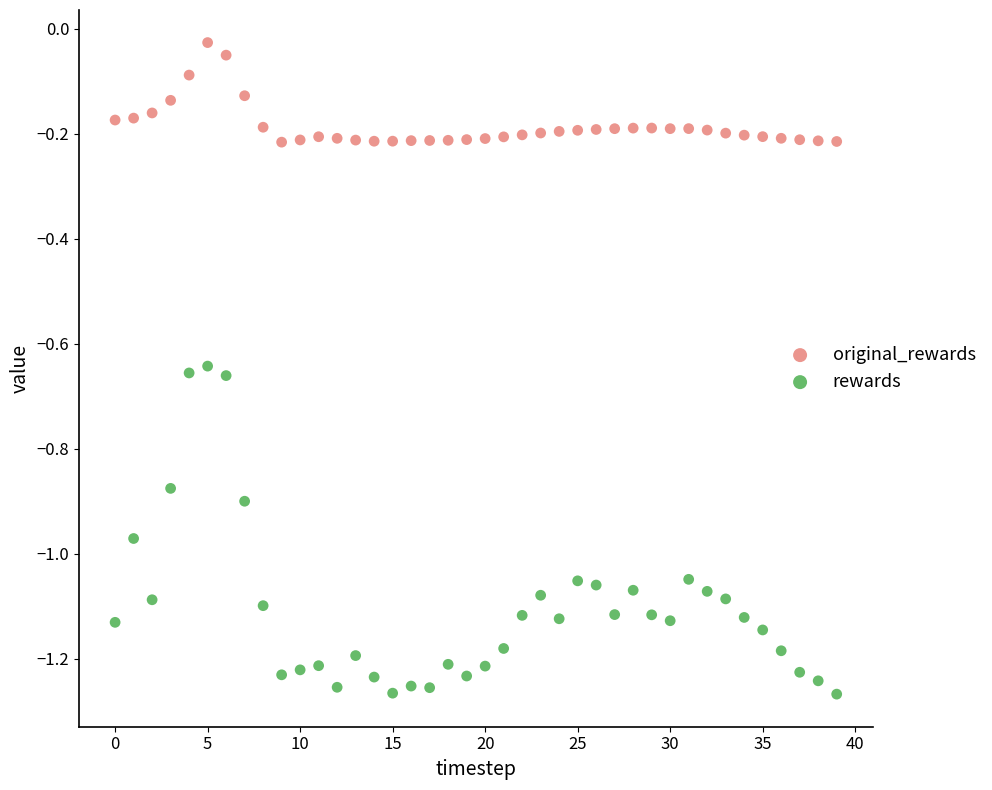

Which series has the widest spread of Y values?

rewards